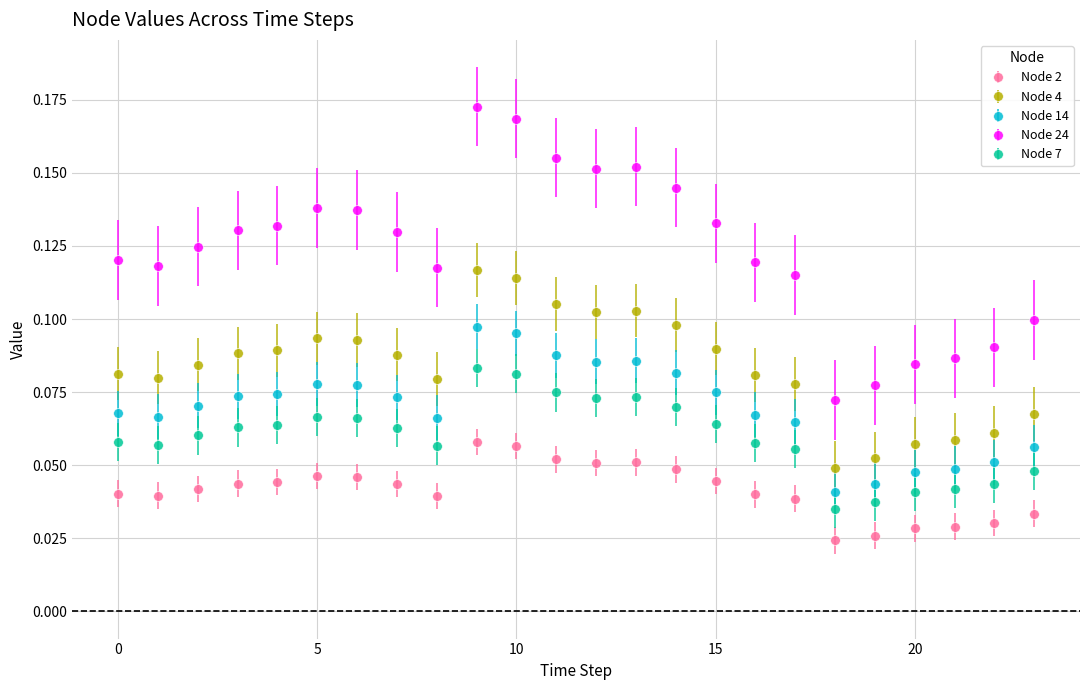

At how many categories does at least one series exceed 0?

24